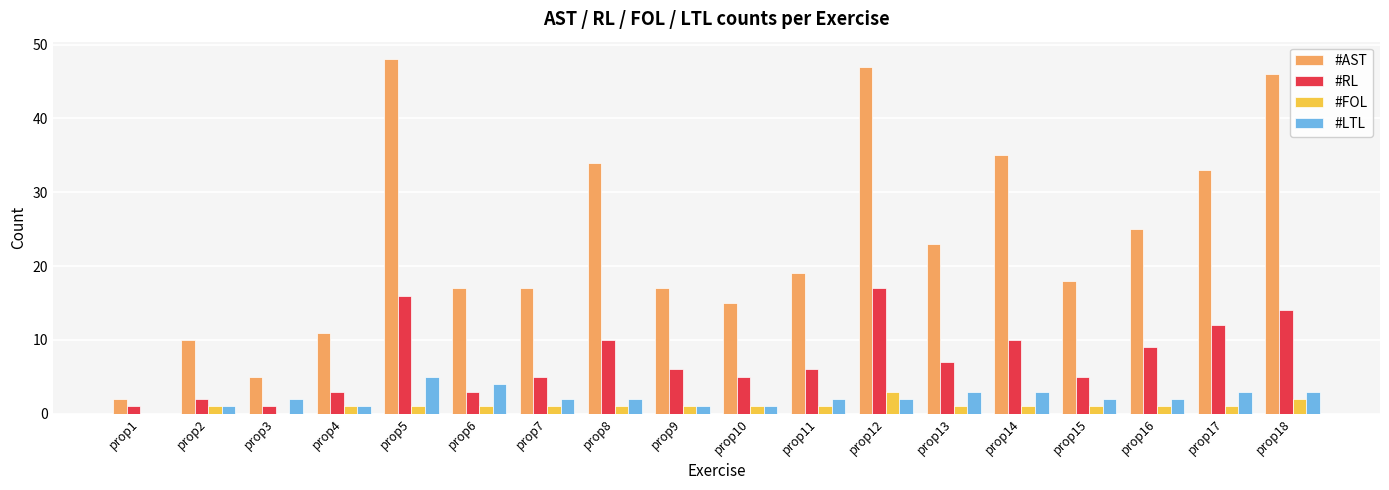

Reading left to right, what are all the values shown in this chart?

#AST: prop1=2	prop2=10	prop3=5	prop4=11	prop5=48	prop6=17	prop7=17	prop8=34	prop9=17	prop10=15	prop11=19	prop12=47	prop13=23	prop14=35	prop15=18	prop16=25	prop17=33	prop18=46
#RL: prop1=1	prop2=2	prop3=1	prop4=3	prop5=16	prop6=3	prop7=5	prop8=10	prop9=6	prop10=5	prop11=6	prop12=17	prop13=7	prop14=10	prop15=5	prop16=9	prop17=12	prop18=14
#FOL: prop1=0	prop2=1	prop3=0	prop4=1	prop5=1	prop6=1	prop7=1	prop8=1	prop9=1	prop10=1	prop11=1	prop12=3	prop13=1	prop14=1	prop15=1	prop16=1	prop17=1	prop18=2
#LTL: prop1=0	prop2=1	prop3=2	prop4=1	prop5=5	prop6=4	prop7=2	prop8=2	prop9=1	prop10=1	prop11=2	prop12=2	prop13=3	prop14=3	prop15=2	prop16=2	prop17=3	prop18=3